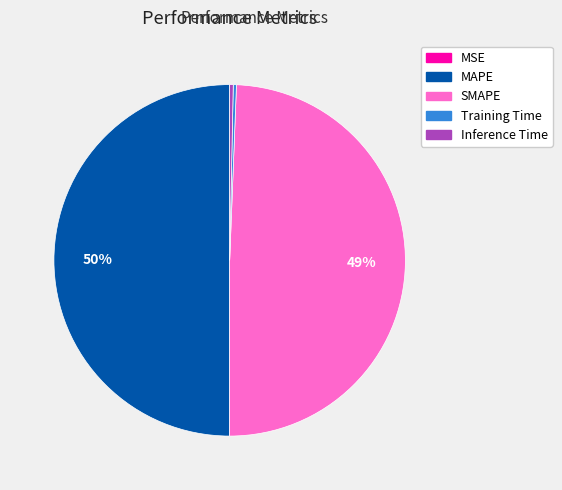

True or false: Training Time accounts for 0% of the total.

True